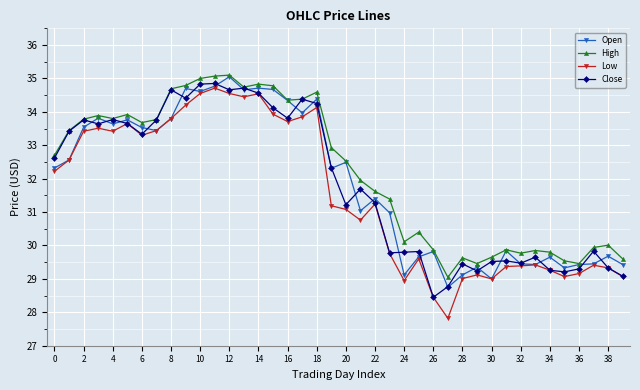

Does the chart have visible grid lines?

Yes